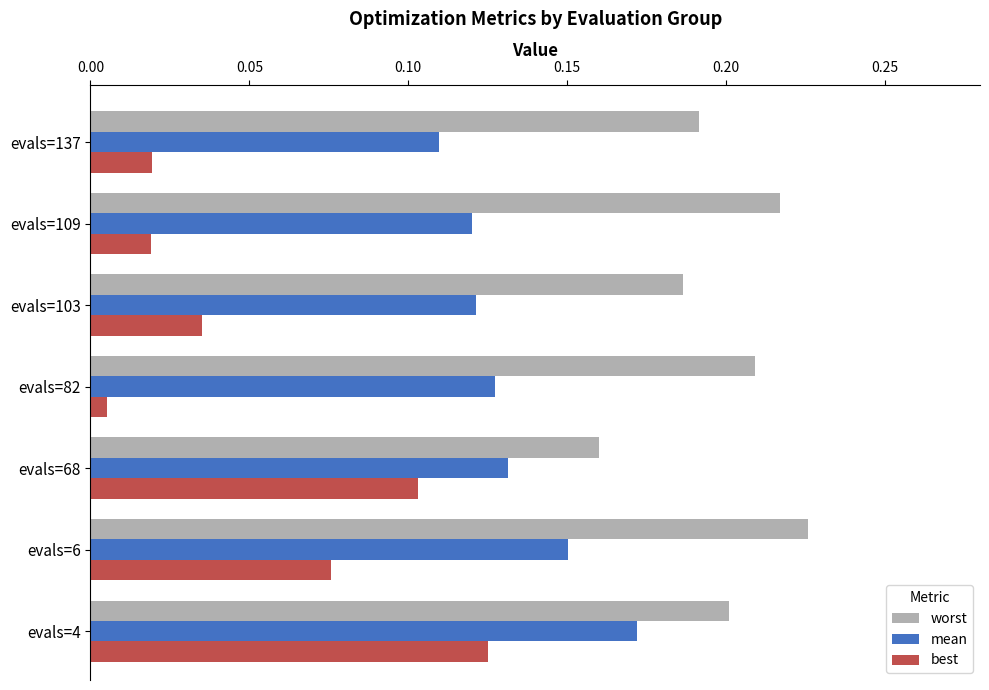

True or false: mean has a value of 0.0 at evals=4.

False